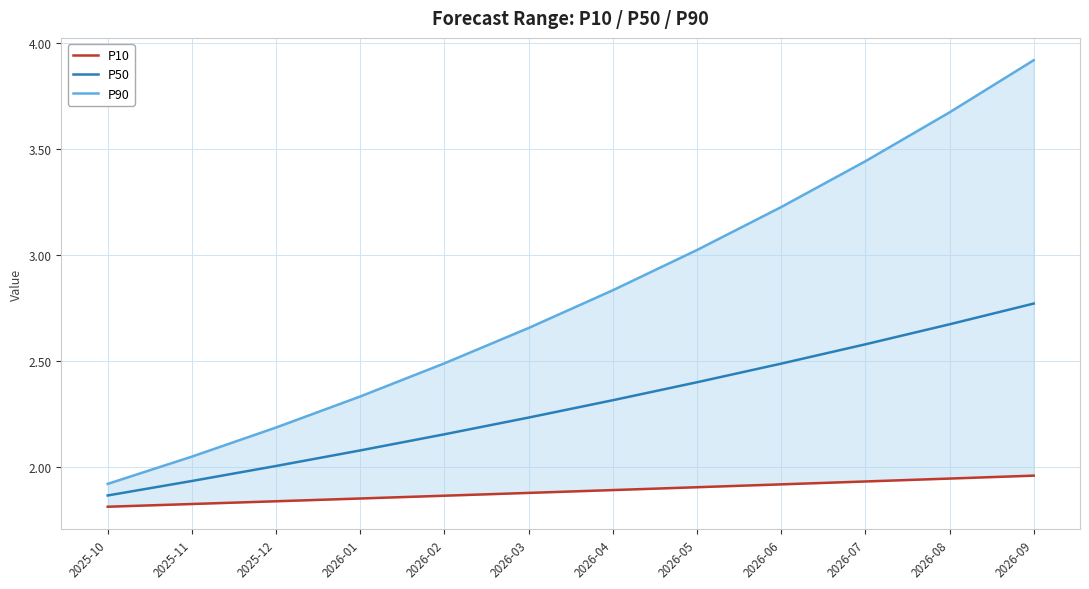

True or false: P90 and P10 cross at least once.

False